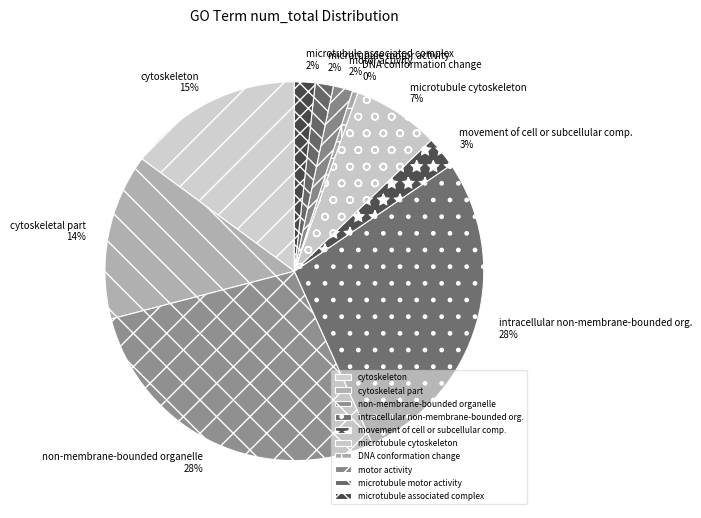

To the nearest percent, what is the difference between the movement of cell or subcellular comp. and motor activity slice percentages?

1%